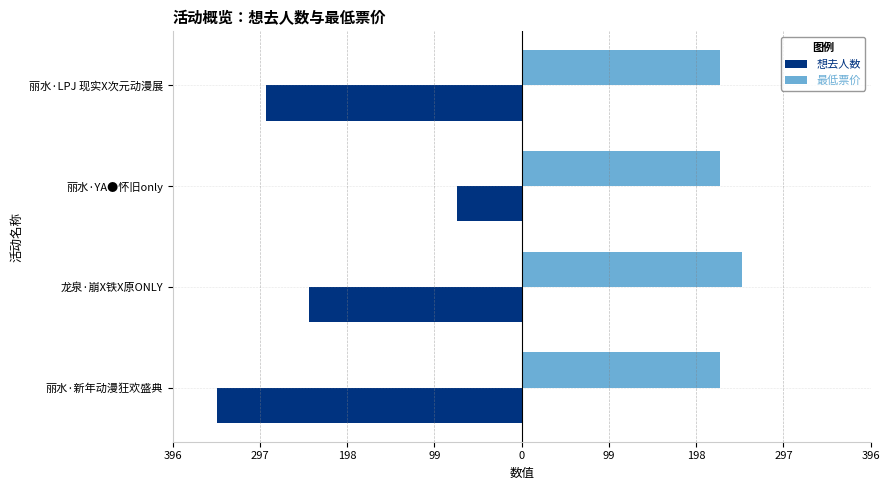

What is the maximum value for 最低票价?

250